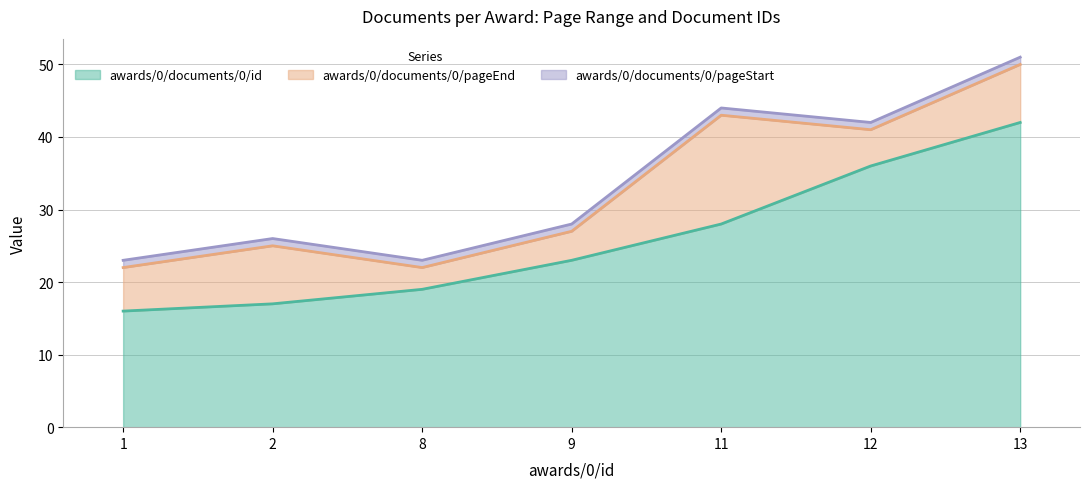

How many lines are shown in the chart?

3